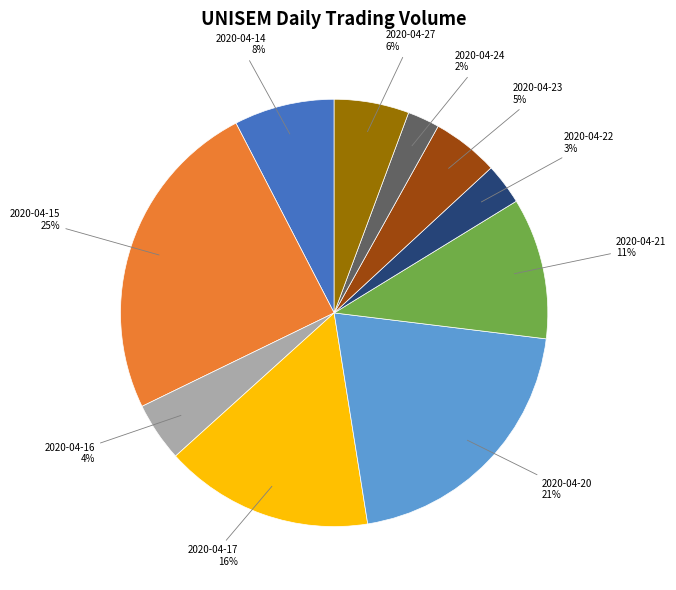

Does any single category account for the majority?

No